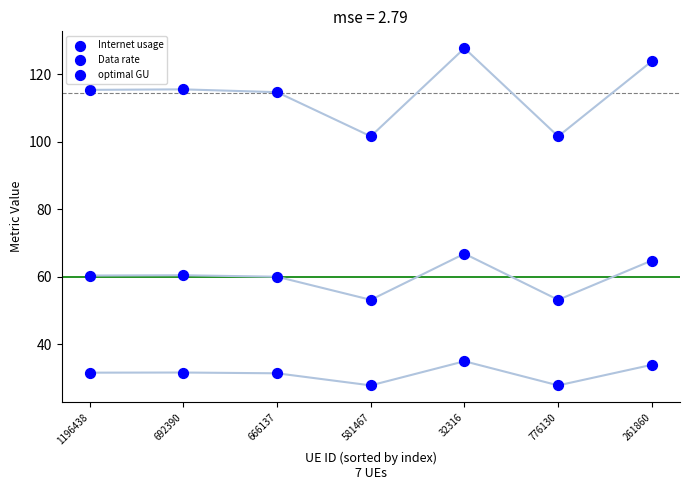

Which series reaches the minimum Y coordinate?

Data rate